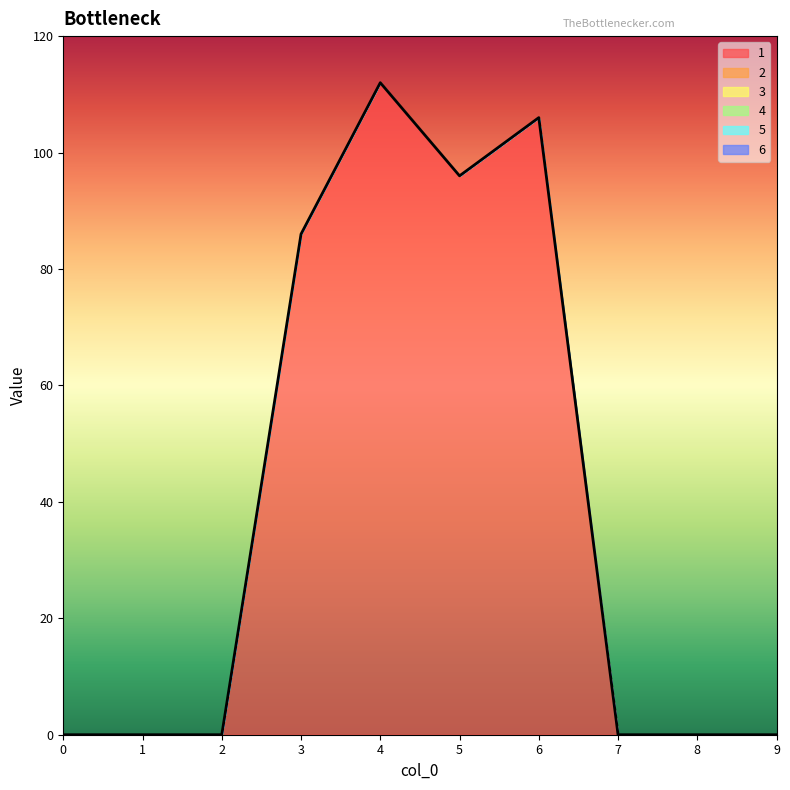

What is the spread (max minus min) of values at 3?

86